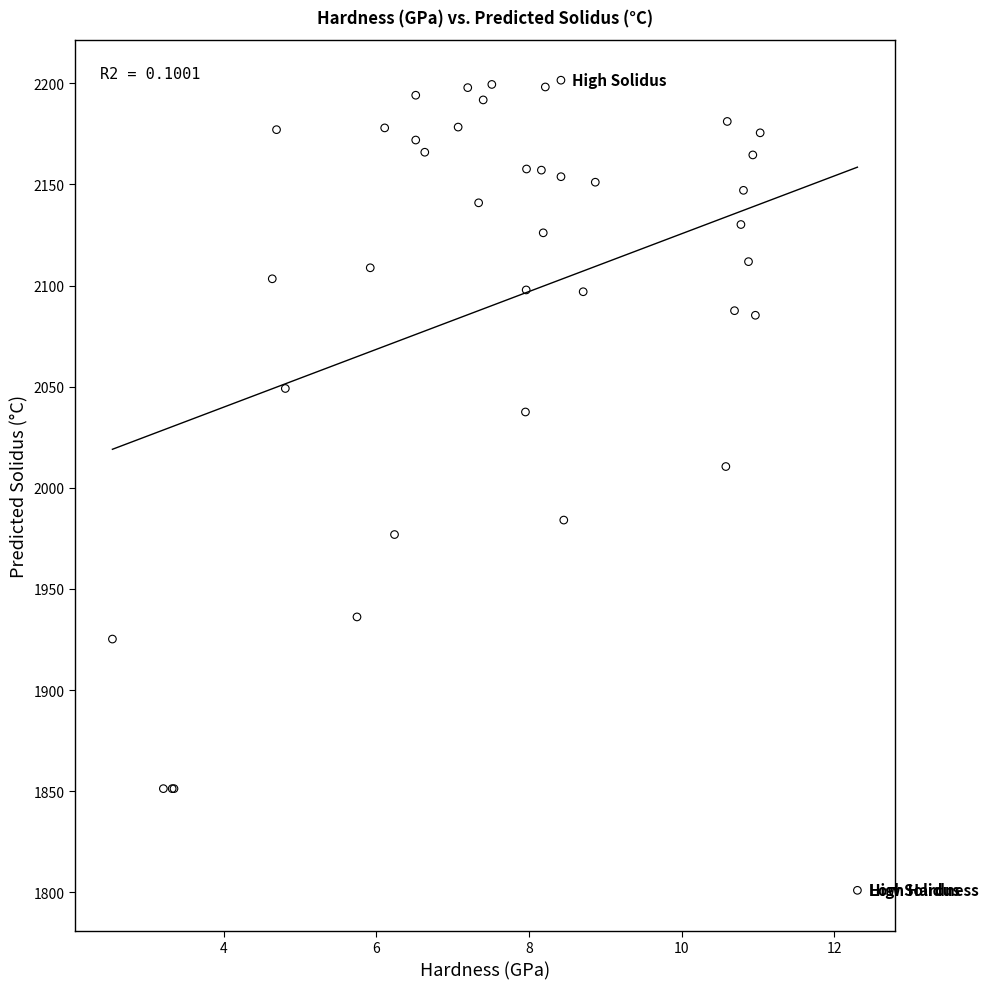

What Y value in the scatter plot is closest to 2001?

2010.5